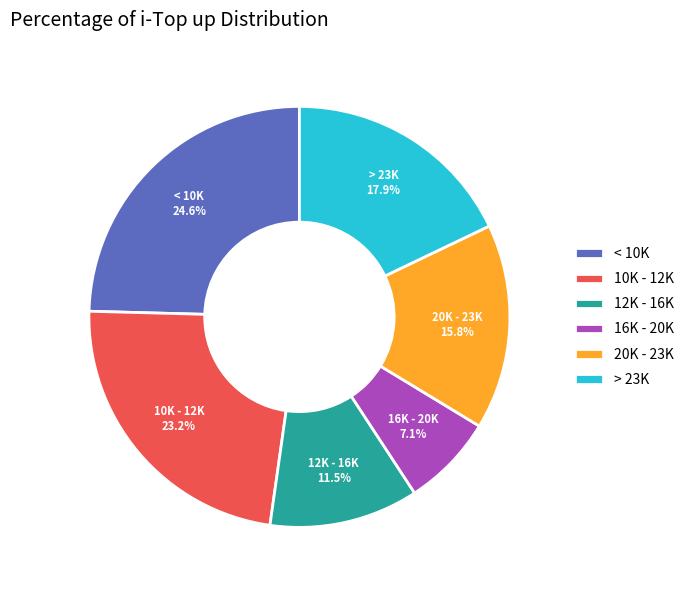

Count the number of slices in the pie.

6